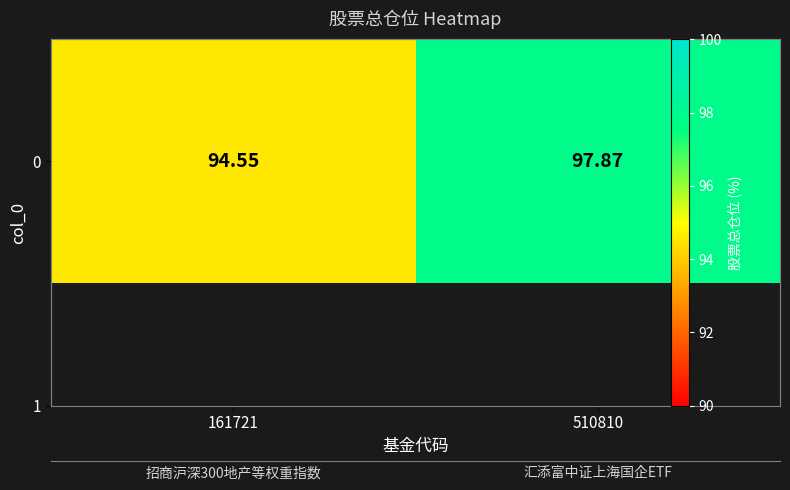

Count the number of categories in the chart.

2